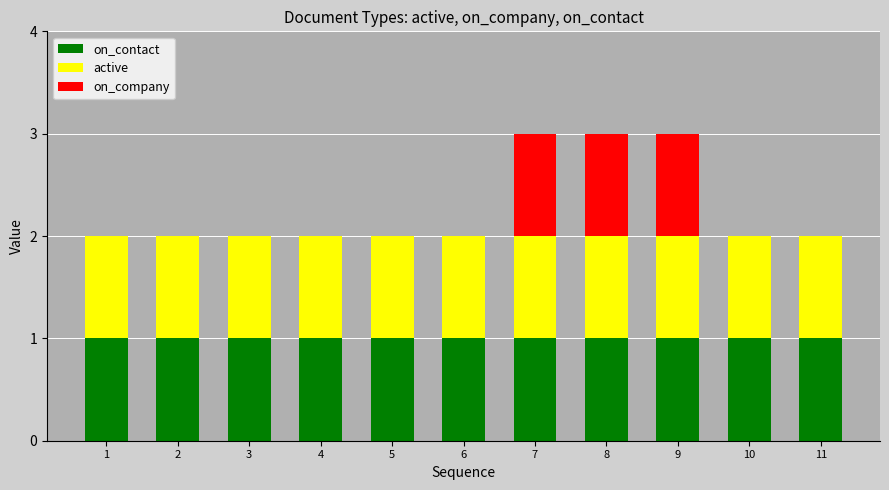

The value of on_contact at 1 is 0. True or false?

False